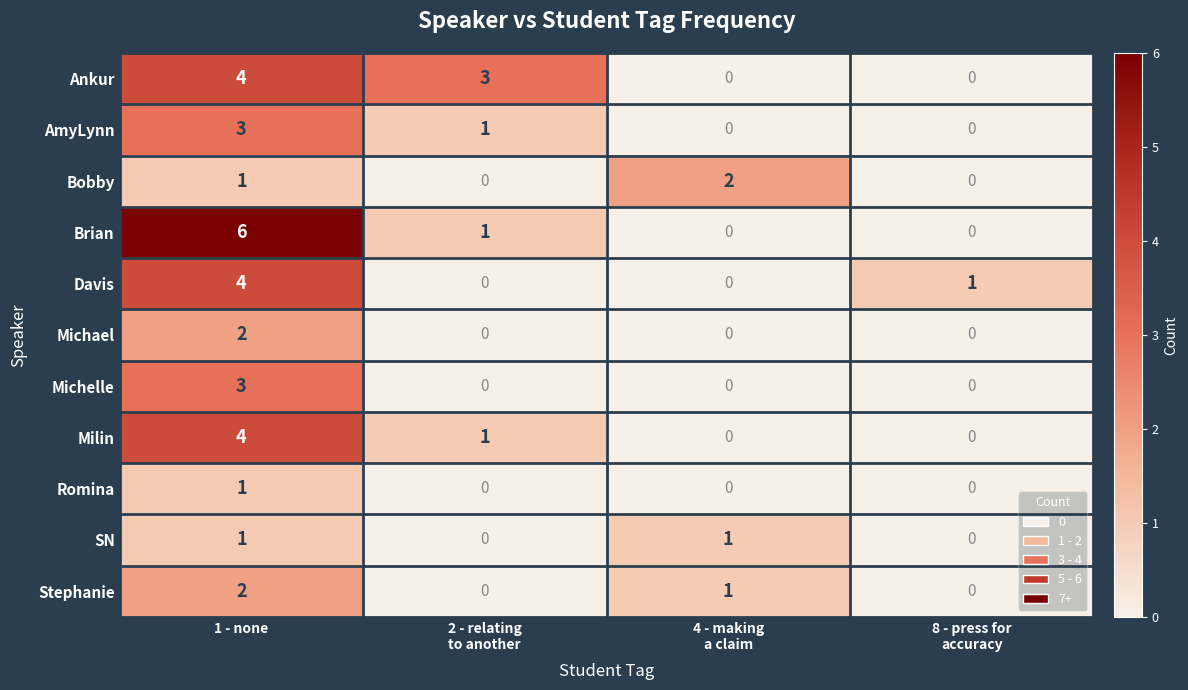

What is the difference between the maximum and minimum values in the Michelle series?

3